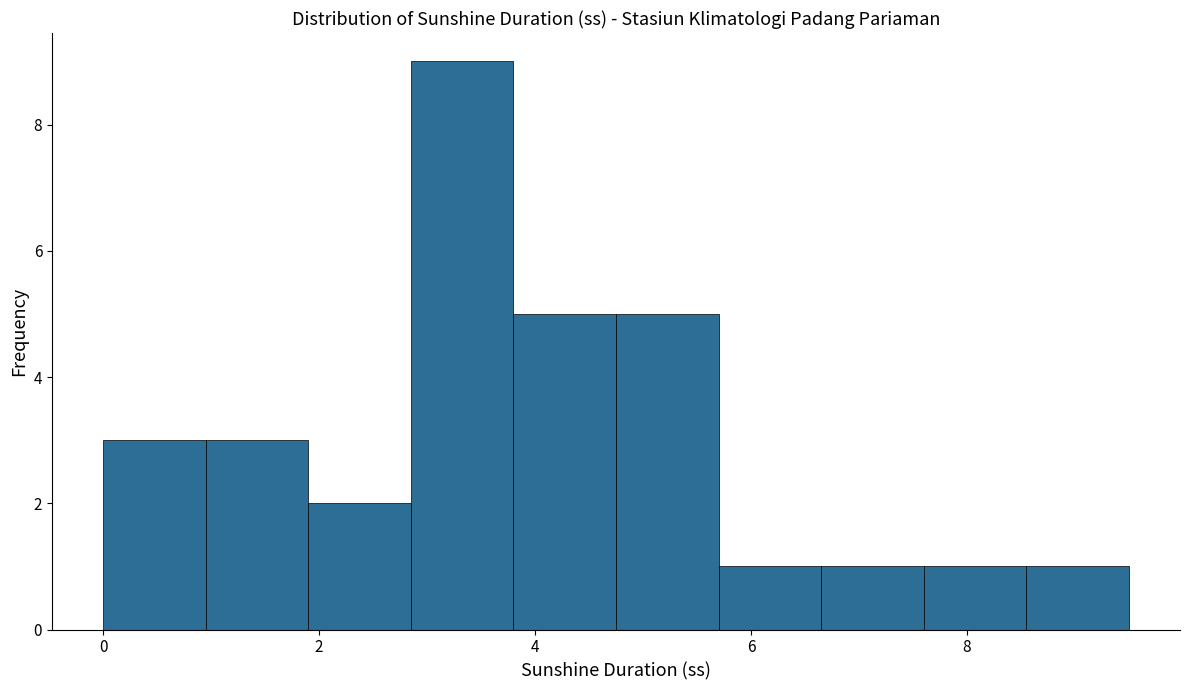

Reading left to right, list every bar in this chart as the range it spans on the x-axis followed by its height. Neither the bar edges nor the heights are printed on the chart, so give them approximately, as read against the axes.

0.00 to 0.95: 3
0.95 to 1.90: 3
1.90 to 2.85: 2
2.85 to 3.80: 9
3.80 to 4.75: 5
4.75 to 5.70: 5
5.70 to 6.65: 1
6.65 to 7.60: 1
7.60 to 8.55: 1
8.55 to 9.50: 1